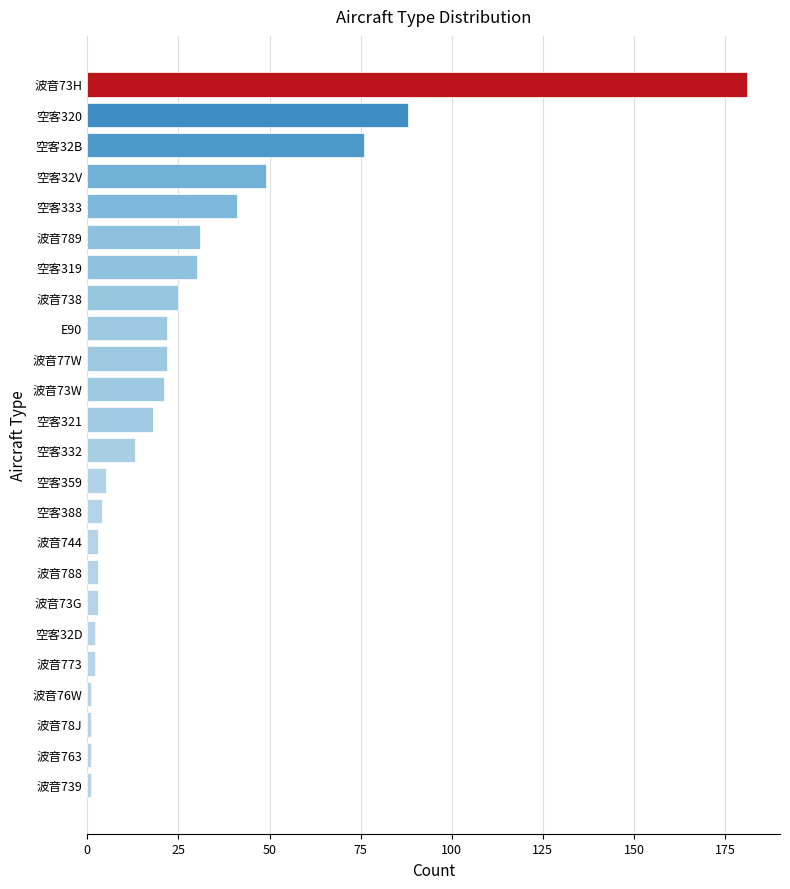

What is the difference between the maximum and minimum values?

180